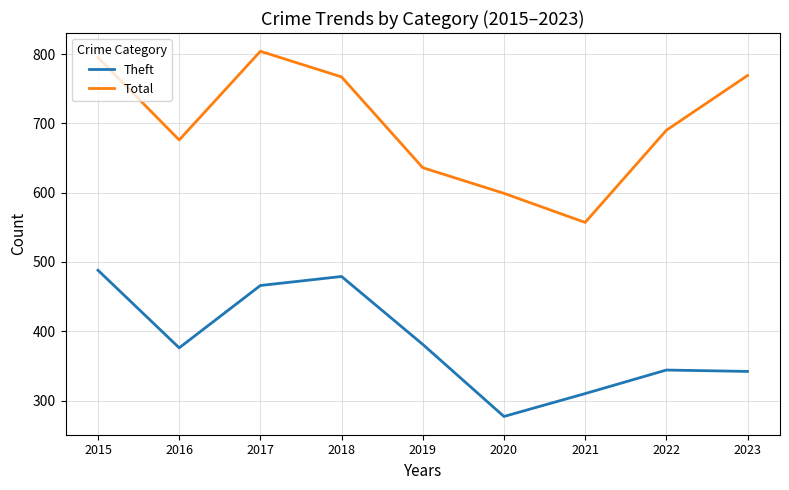

What is the difference between the Theft values at 2015 and 2021?

178